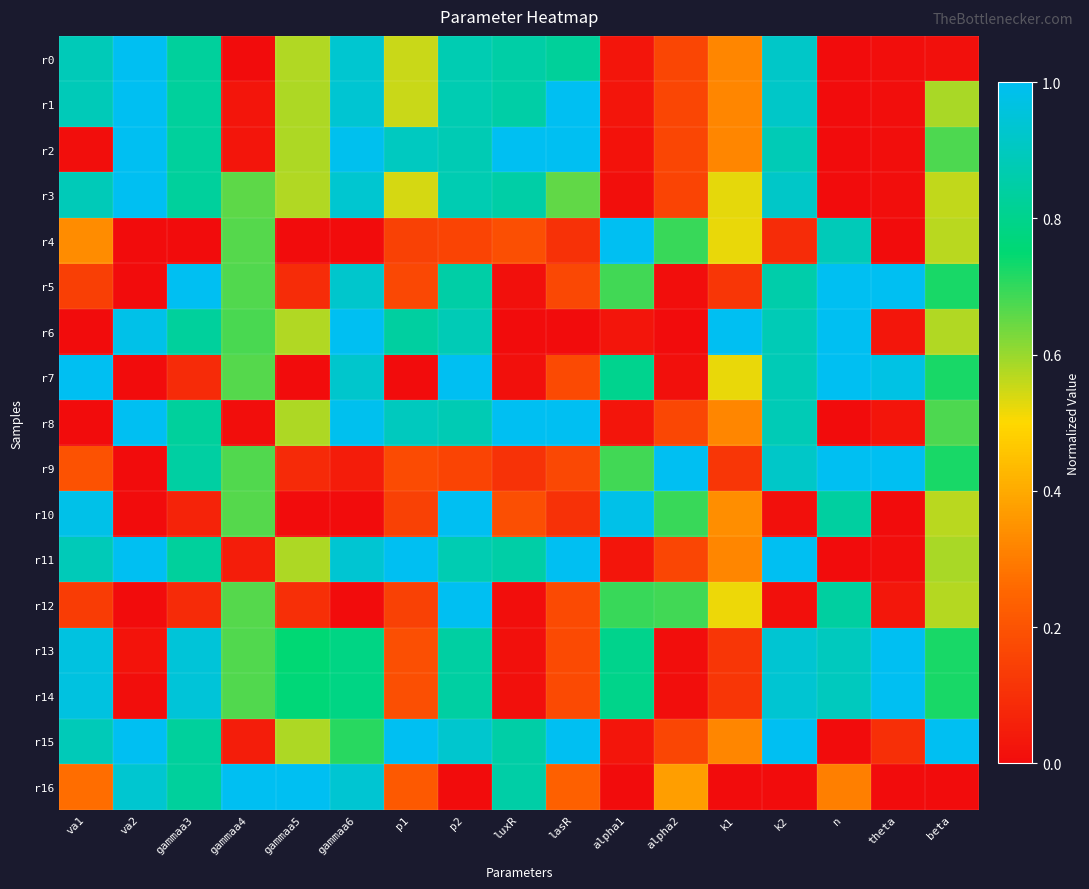

Reading left to right, extract all data points from this chart.

r0: va1=0.9	va2=1.0	gammaa3=0.8	gammaa4=0.0	gammaa5=0.6	gammaa6=0.9	p1=0.6	p2=0.9	luxR=0.9	lasR=0.8	alpha1=0.0	alpha2=0.2	k1=0.3	k2=0.9	n=0.0	theta=0.0	beta=0.0
r1: va1=0.9	va2=1.0	gammaa3=0.8	gammaa4=0.0	gammaa5=0.6	gammaa6=0.9	p1=0.6	p2=0.9	luxR=0.9	lasR=1.0	alpha1=0.0	alpha2=0.2	k1=0.3	k2=0.9	n=0.0	theta=0.0	beta=0.6
r2: va1=0.0	va2=1.0	gammaa3=0.8	gammaa4=0.0	gammaa5=0.6	gammaa6=1.0	p1=0.9	p2=0.9	luxR=1.0	lasR=1.0	alpha1=0.0	alpha2=0.2	k1=0.3	k2=0.9	n=0.0	theta=0.0	beta=0.7
r3: va1=0.9	va2=1.0	gammaa3=0.8	gammaa4=0.7	gammaa5=0.6	gammaa6=0.9	p1=0.5	p2=0.9	luxR=0.9	lasR=0.7	alpha1=0.0	alpha2=0.2	k1=0.5	k2=0.9	n=0.0	theta=0.0	beta=0.6
r4: va1=0.3	va2=0.0	gammaa3=0.0	gammaa4=0.7	gammaa5=0.0	gammaa6=0.0	p1=0.2	p2=0.2	luxR=0.2	lasR=0.1	alpha1=1.0	alpha2=0.7	k1=0.5	k2=0.1	n=0.9	theta=0.0	beta=0.6
r5: va1=0.1	va2=0.0	gammaa3=1.0	gammaa4=0.7	gammaa5=0.1	gammaa6=0.9	p1=0.2	p2=0.8	luxR=0.0	lasR=0.2	alpha1=0.7	alpha2=0.0	k1=0.1	k2=0.9	n=1.0	theta=1.0	beta=0.7
r6: va1=0.0	va2=1.0	gammaa3=0.8	gammaa4=0.7	gammaa5=0.6	gammaa6=1.0	p1=0.8	p2=0.9	luxR=0.0	lasR=0.0	alpha1=0.0	alpha2=0.0	k1=1.0	k2=0.9	n=1.0	theta=0.0	beta=0.6
r7: va1=1.0	va2=0.0	gammaa3=0.1	gammaa4=0.7	gammaa5=0.0	gammaa6=0.9	p1=0.0	p2=1.0	luxR=0.0	lasR=0.2	alpha1=0.8	alpha2=0.0	k1=0.5	k2=0.9	n=1.0	theta=1.0	beta=0.7
r8: va1=0.0	va2=1.0	gammaa3=0.8	gammaa4=0.0	gammaa5=0.6	gammaa6=1.0	p1=0.9	p2=0.9	luxR=1.0	lasR=1.0	alpha1=0.0	alpha2=0.2	k1=0.3	k2=0.9	n=0.0	theta=0.0	beta=0.7
r9: va1=0.2	va2=0.0	gammaa3=0.8	gammaa4=0.7	gammaa5=0.1	gammaa6=0.0	p1=0.2	p2=0.2	luxR=0.1	lasR=0.2	alpha1=0.7	alpha2=1.0	k1=0.1	k2=0.9	n=1.0	theta=1.0	beta=0.7
r10: va1=1.0	va2=0.0	gammaa3=0.1	gammaa4=0.7	gammaa5=0.0	gammaa6=0.0	p1=0.2	p2=1.0	luxR=0.2	lasR=0.1	alpha1=1.0	alpha2=0.7	k1=0.3	k2=0.0	n=0.8	theta=0.0	beta=0.6
r11: va1=0.9	va2=1.0	gammaa3=0.8	gammaa4=0.0	gammaa5=0.6	gammaa6=0.9	p1=1.0	p2=0.9	luxR=0.9	lasR=1.0	alpha1=0.0	alpha2=0.2	k1=0.3	k2=1.0	n=0.0	theta=0.0	beta=0.6
r12: va1=0.1	va2=0.0	gammaa3=0.1	gammaa4=0.7	gammaa5=0.1	gammaa6=0.0	p1=0.2	p2=1.0	luxR=0.0	lasR=0.2	alpha1=0.7	alpha2=0.7	k1=0.5	k2=0.0	n=0.8	theta=0.0	beta=0.6
r13: va1=1.0	va2=0.0	gammaa3=0.9	gammaa4=0.7	gammaa5=0.8	gammaa6=0.8	p1=0.2	p2=0.8	luxR=0.0	lasR=0.2	alpha1=0.8	alpha2=0.0	k1=0.1	k2=0.9	n=0.9	theta=1.0	beta=0.7
r14: va1=1.0	va2=0.0	gammaa3=0.9	gammaa4=0.7	gammaa5=0.8	gammaa6=0.8	p1=0.2	p2=0.8	luxR=0.0	lasR=0.2	alpha1=0.8	alpha2=0.0	k1=0.1	k2=0.9	n=0.9	theta=1.0	beta=0.7
r15: va1=0.9	va2=1.0	gammaa3=0.8	gammaa4=0.0	gammaa5=0.6	gammaa6=0.7	p1=1.0	p2=0.9	luxR=0.9	lasR=1.0	alpha1=0.0	alpha2=0.2	k1=0.3	k2=1.0	n=0.0	theta=0.1	beta=1.0
r16: va1=0.3	va2=0.9	gammaa3=0.8	gammaa4=1.0	gammaa5=1.0	gammaa6=0.9	p1=0.2	p2=0.0	luxR=0.9	lasR=0.2	alpha1=0.0	alpha2=0.4	k1=0.0	k2=0.0	n=0.3	theta=0.0	beta=0.0